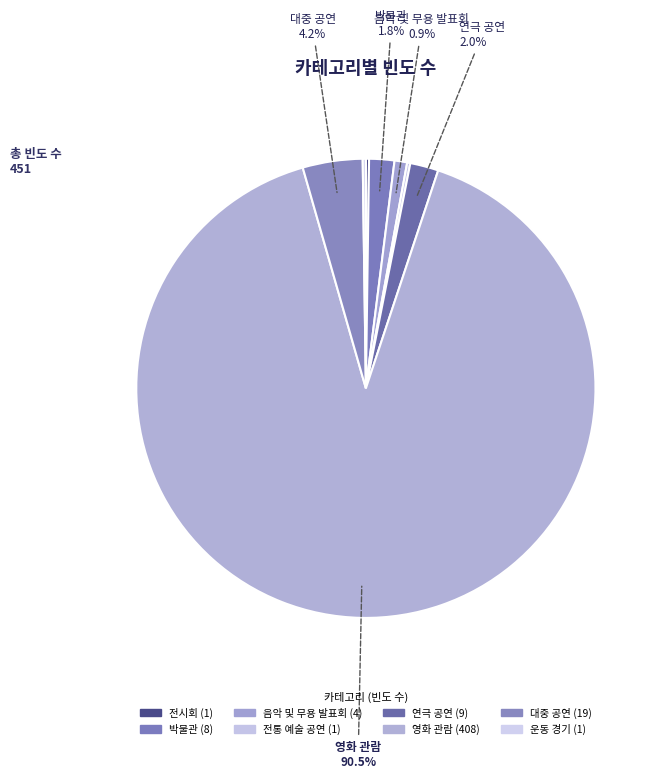

Count the number of slices in the pie.

8